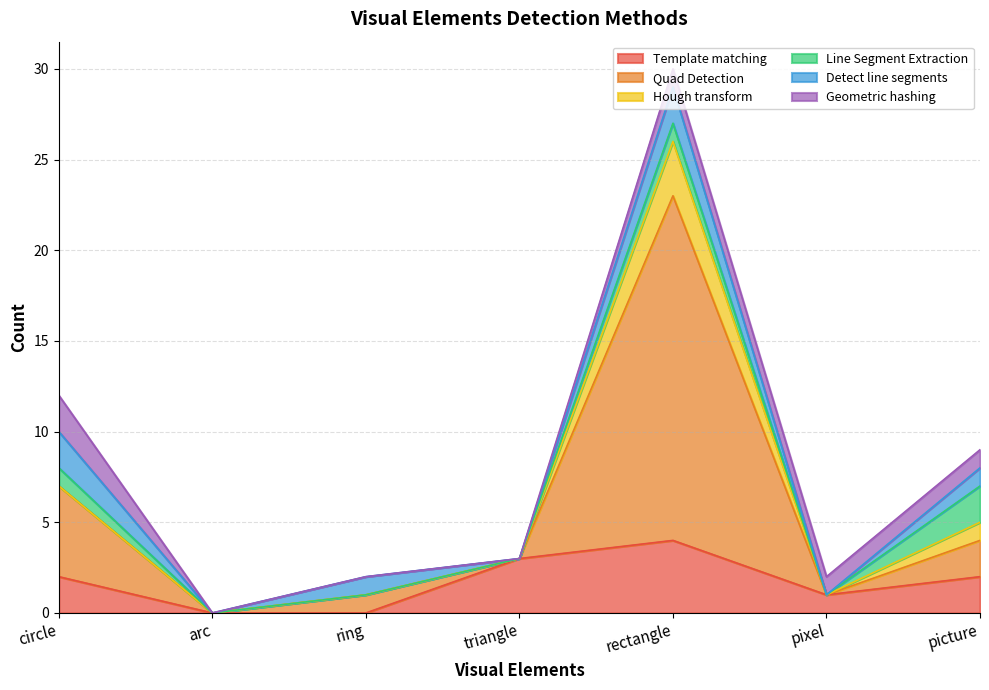

Is it true that Geometric hashing equals 0 at ring?

True